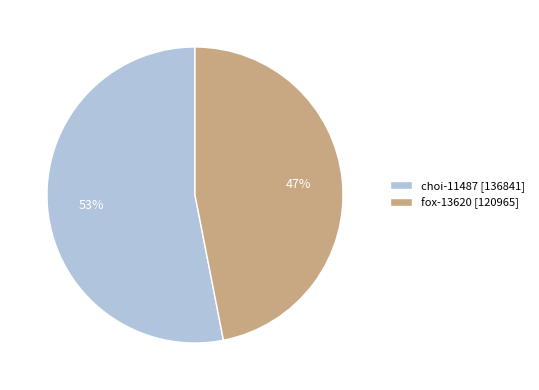

True or false: fox-13620 accounts for 47% of the total.

True